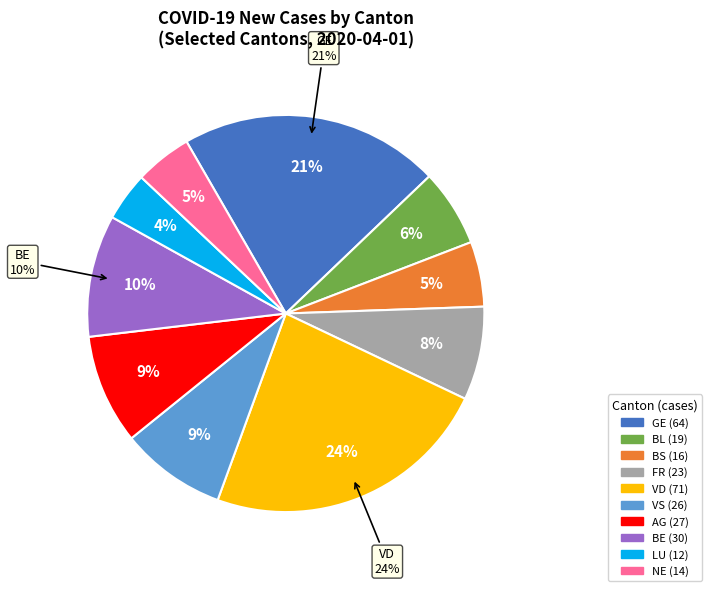

Which has a higher value, BL or BS?

BL